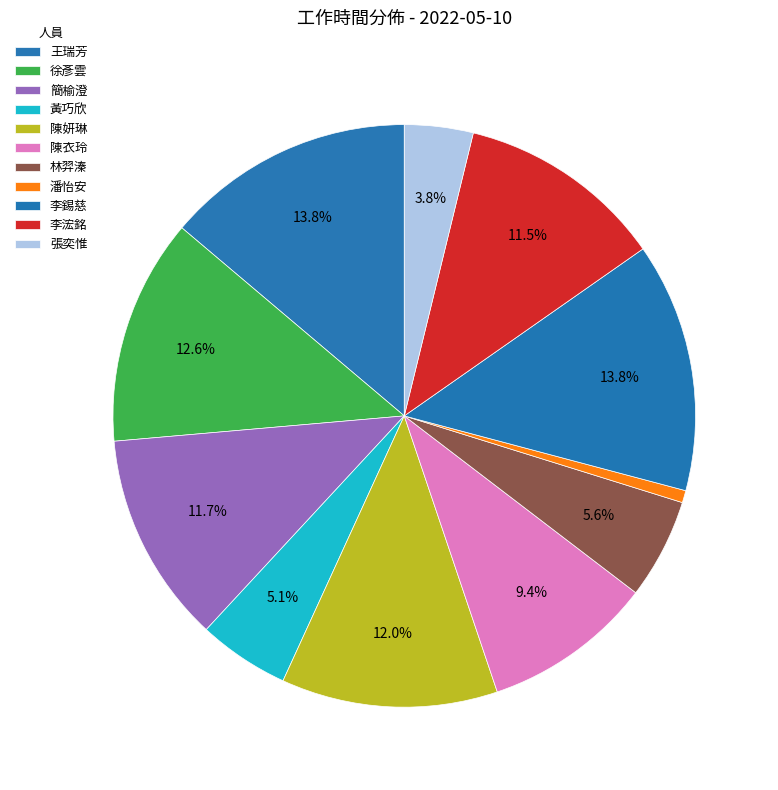

Is there any slice that represents more than half of the pie?

No